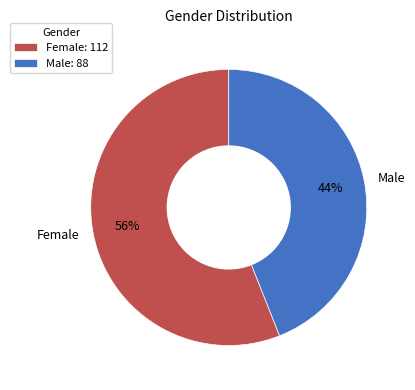

Count the number of slices in the pie.

2